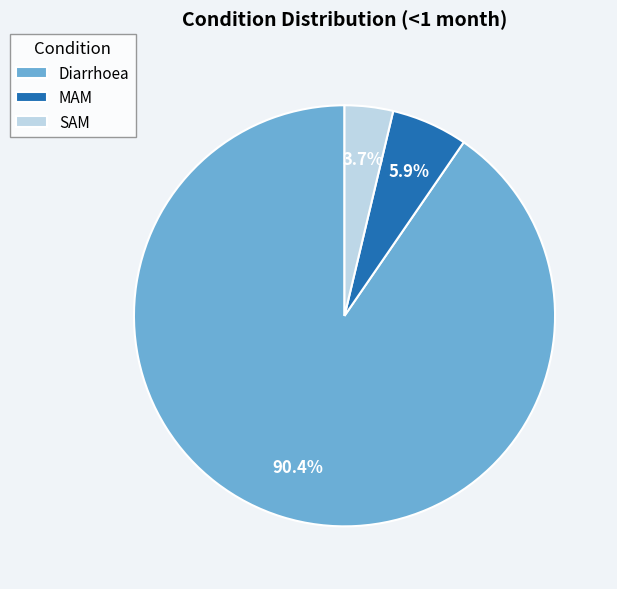

To the nearest percent, what percentage of the pie is Diarrhoea?

90%